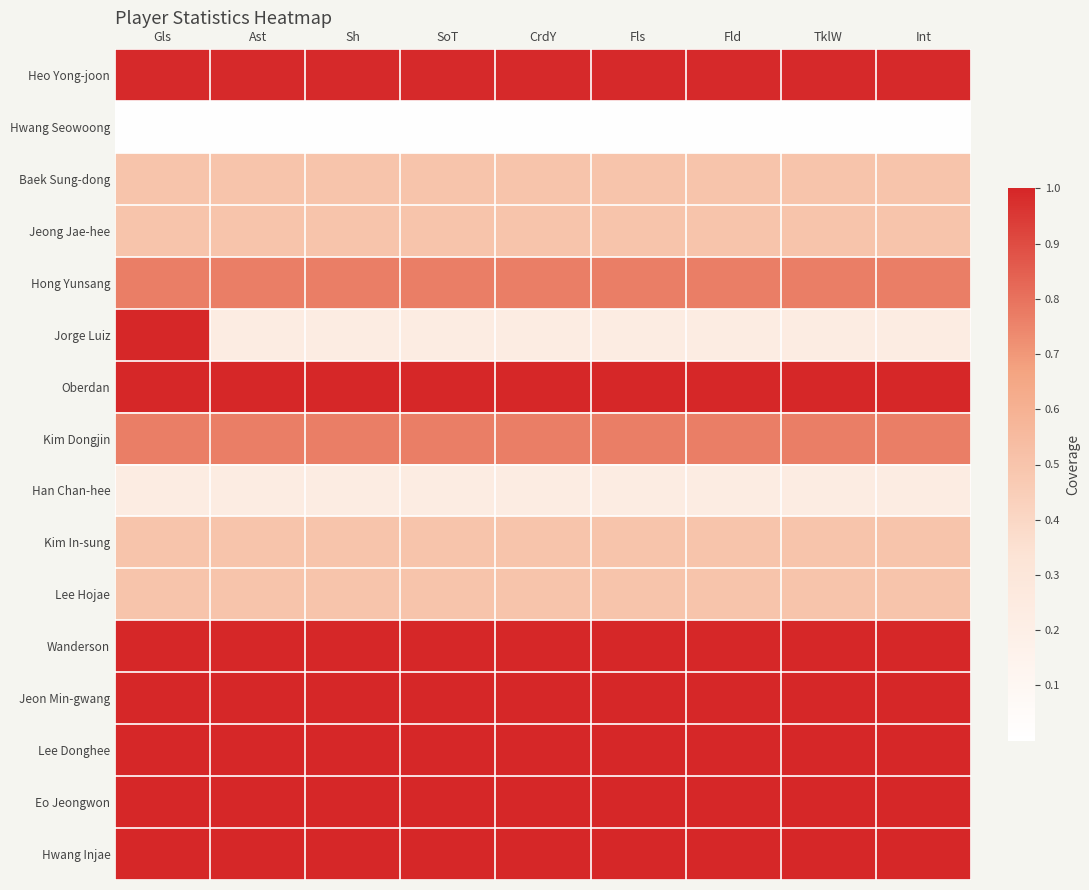

Reading left to right, extract all data points from this chart.

Heo Yong-joon: Gls=1.0	Ast=1.0	Sh=1.0	SoT=1.0	CrdY=1.0	Fls=1.0	Fld=1.0	TklW=1.0	Int=1.0
Hwang Seowoong: Gls=0.0	Ast=0.0	Sh=0.0	SoT=0.0	CrdY=0.0	Fls=0.0	Fld=0.0	TklW=0.0	Int=0.0
Baek Sung-dong: Gls=0.5	Ast=0.5	Sh=0.5	SoT=0.5	CrdY=0.5	Fls=0.5	Fld=0.5	TklW=0.5	Int=0.5
Jeong Jae-hee: Gls=0.5	Ast=0.5	Sh=0.5	SoT=0.5	CrdY=0.5	Fls=0.5	Fld=0.5	TklW=0.5	Int=0.5
Hong Yunsang: Gls=0.8	Ast=0.8	Sh=0.8	SoT=0.8	CrdY=0.8	Fls=0.8	Fld=0.8	TklW=0.8	Int=0.8
Jorge Luiz: Gls=1.0	Ast=0.2	Sh=0.2	SoT=0.2	CrdY=0.2	Fls=0.2	Fld=0.2	TklW=0.2	Int=0.2
Oberdan: Gls=1.0	Ast=1.0	Sh=1.0	SoT=1.0	CrdY=1.0	Fls=1.0	Fld=1.0	TklW=1.0	Int=1.0
Kim Dongjin: Gls=0.8	Ast=0.8	Sh=0.8	SoT=0.8	CrdY=0.8	Fls=0.8	Fld=0.8	TklW=0.8	Int=0.8
Han Chan-hee: Gls=0.2	Ast=0.2	Sh=0.2	SoT=0.2	CrdY=0.2	Fls=0.2	Fld=0.2	TklW=0.2	Int=0.2
Kim In-sung: Gls=0.5	Ast=0.5	Sh=0.5	SoT=0.5	CrdY=0.5	Fls=0.5	Fld=0.5	TklW=0.5	Int=0.5
Lee Hojae: Gls=0.5	Ast=0.5	Sh=0.5	SoT=0.5	CrdY=0.5	Fls=0.5	Fld=0.5	TklW=0.5	Int=0.5
Wanderson: Gls=1.0	Ast=1.0	Sh=1.0	SoT=1.0	CrdY=1.0	Fls=1.0	Fld=1.0	TklW=1.0	Int=1.0
Jeon Min-gwang: Gls=1.0	Ast=1.0	Sh=1.0	SoT=1.0	CrdY=1.0	Fls=1.0	Fld=1.0	TklW=1.0	Int=1.0
Lee Donghee: Gls=1.0	Ast=1.0	Sh=1.0	SoT=1.0	CrdY=1.0	Fls=1.0	Fld=1.0	TklW=1.0	Int=1.0
Eo Jeongwon: Gls=1.0	Ast=1.0	Sh=1.0	SoT=1.0	CrdY=1.0	Fls=1.0	Fld=1.0	TklW=1.0	Int=1.0
Hwang Injae: Gls=1.0	Ast=1.0	Sh=1.0	SoT=1.0	CrdY=1.0	Fls=1.0	Fld=1.0	TklW=1.0	Int=1.0